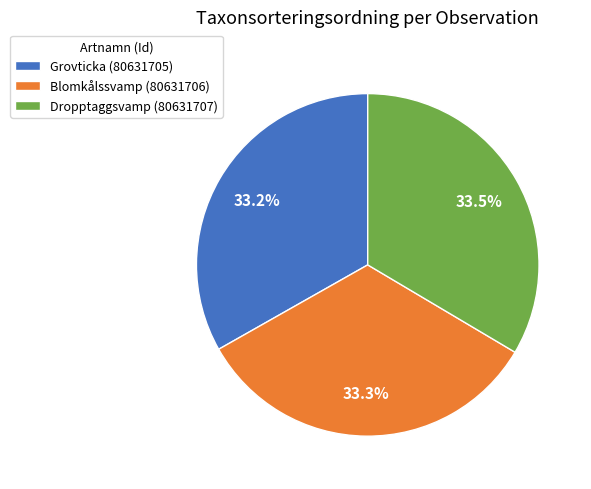

The Grovticka (80631705) slice represents 33% of the pie. True or false?

True